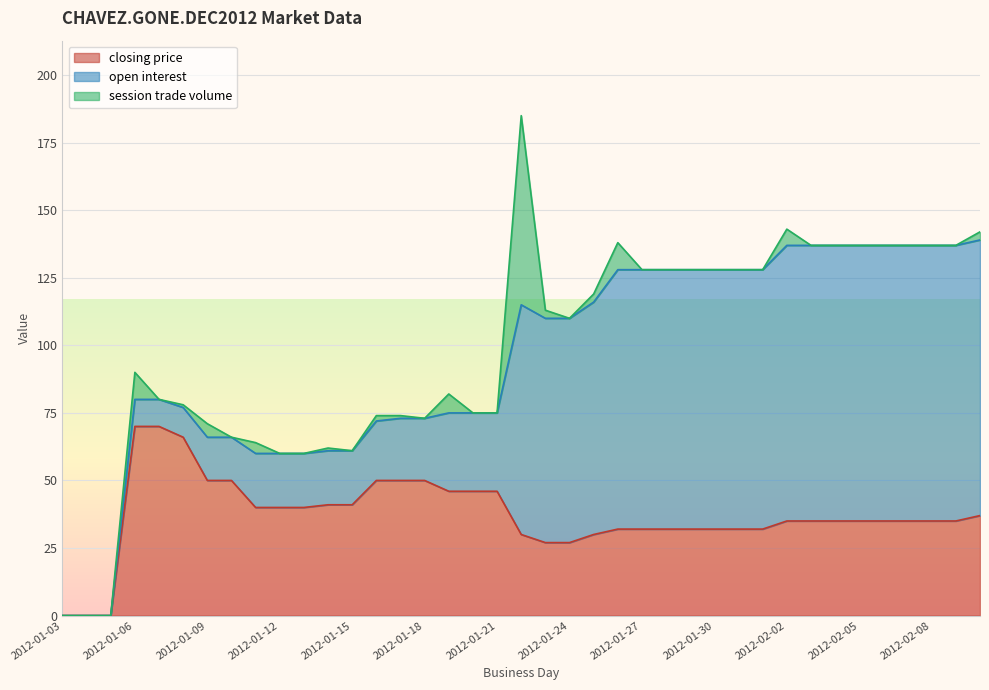

What is the average value of the session trade volume series?

3